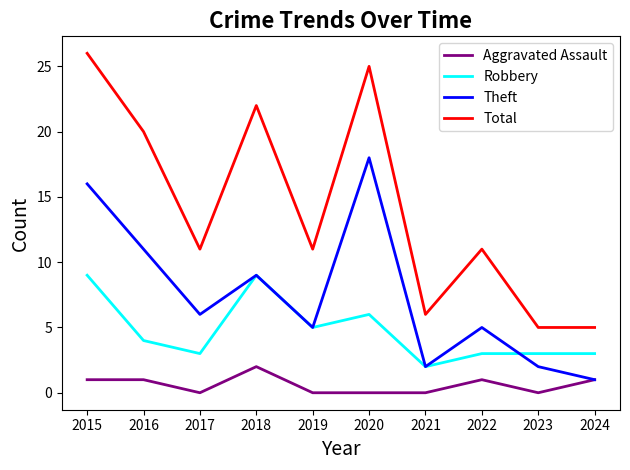

True or false: Theft and Robbery cross at least once.

True